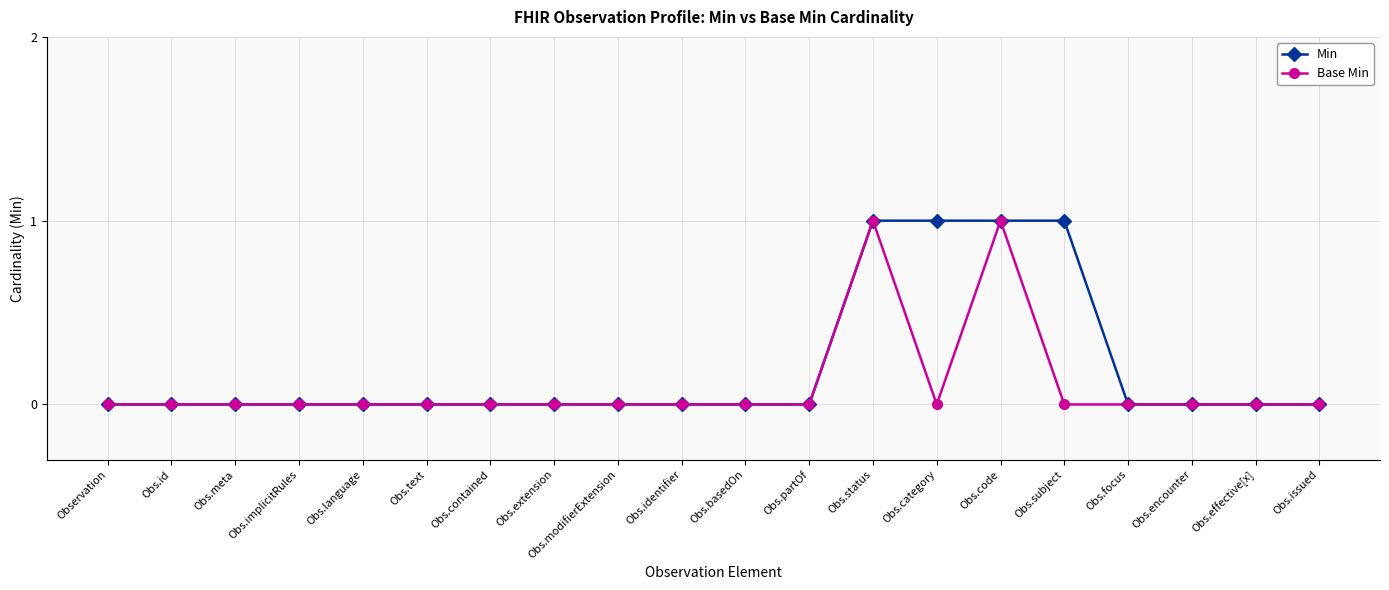

What is the maximum value for Min?

1